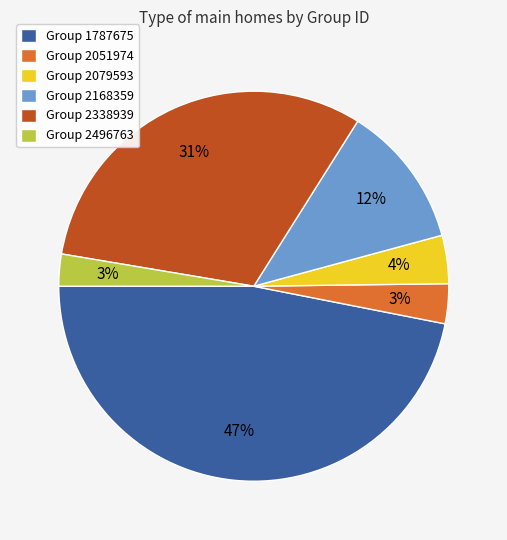

To the nearest percent, what is the difference between the largest and smallest slice percentages?

44%